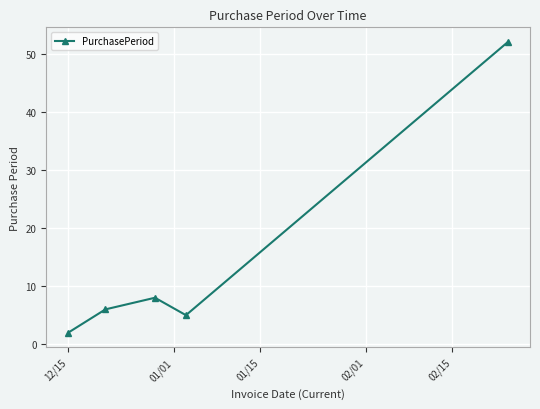

What is the difference between the maximum and minimum values?

50